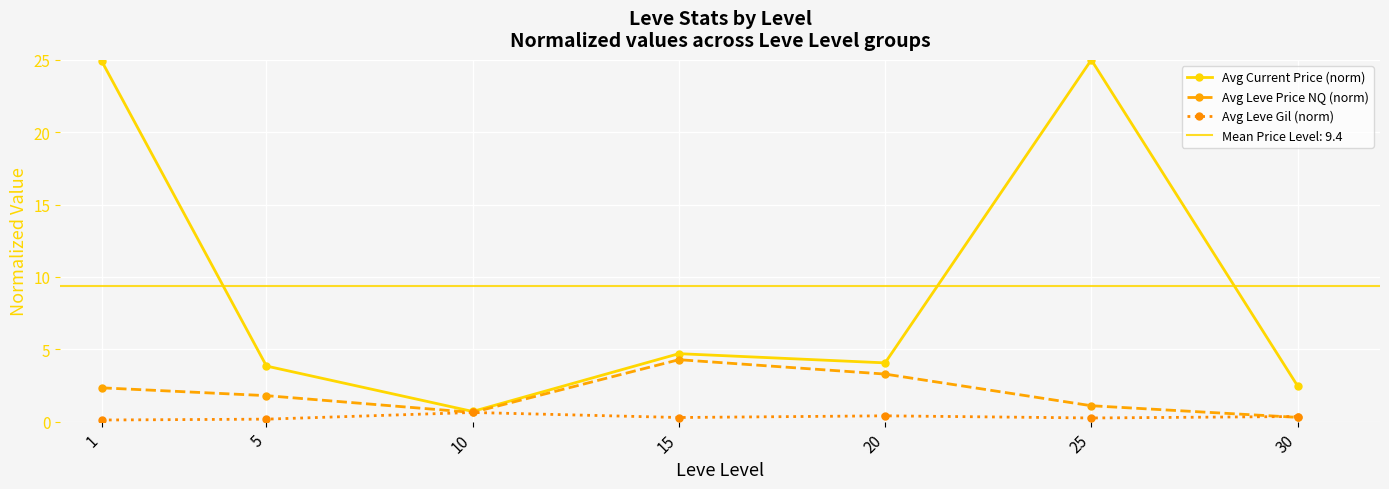

The Avg Leve Gil (norm) series shows 0.9 at 10. True or false?

False